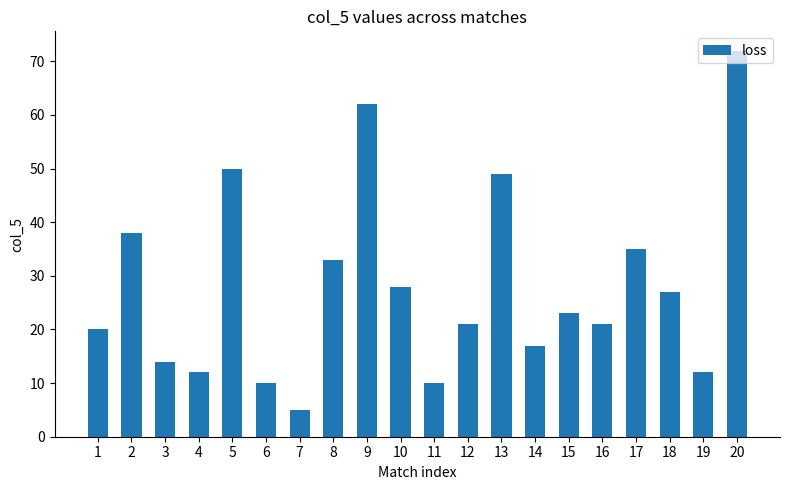

What is the difference between the second highest and second lowest values?

52